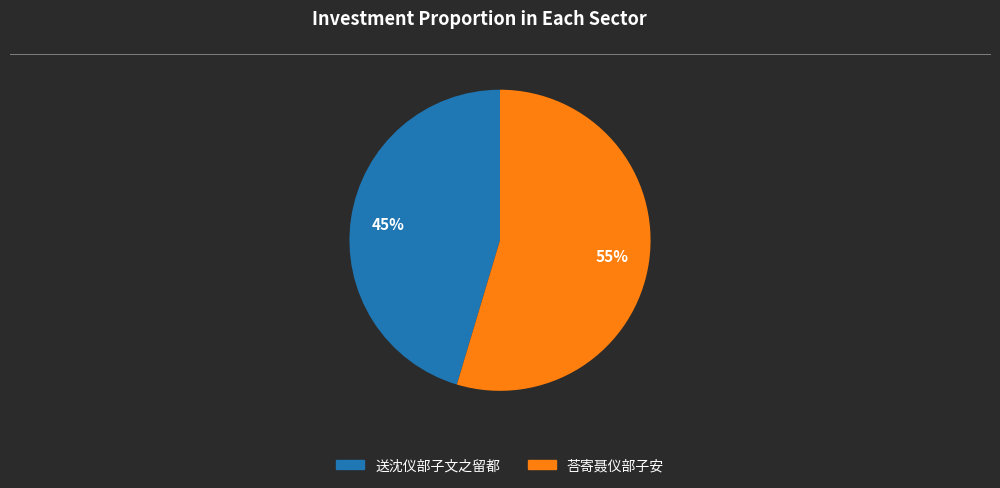

Is it true that 荅寄聂仪部子安 is 55% of the pie?

True